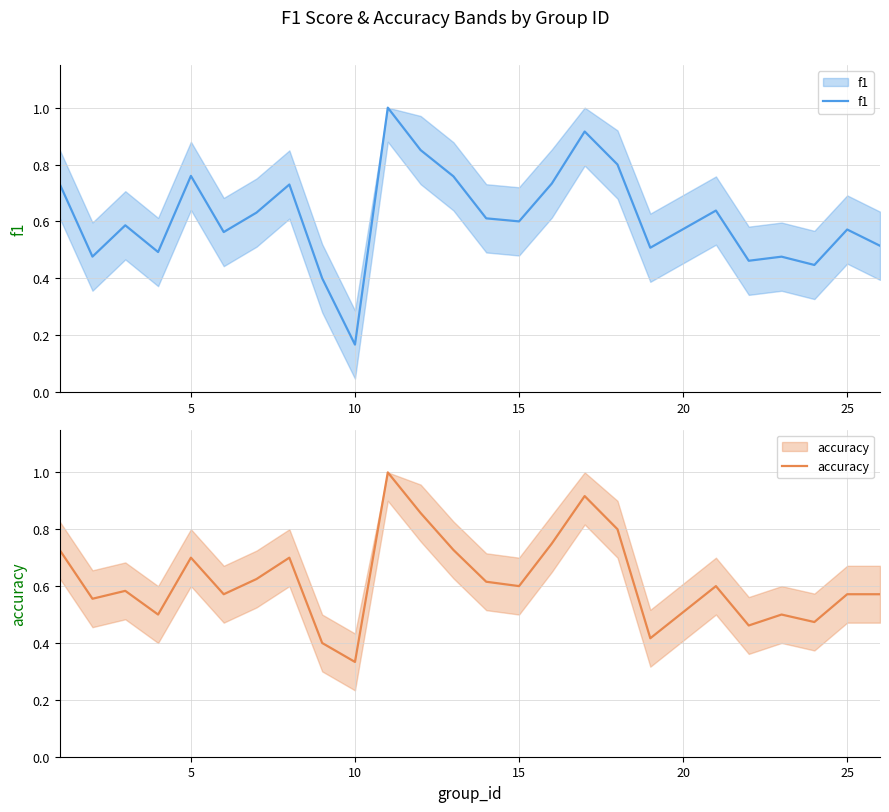

In f1, how many points are lower than both neighbors (excluding endpoints)?

8